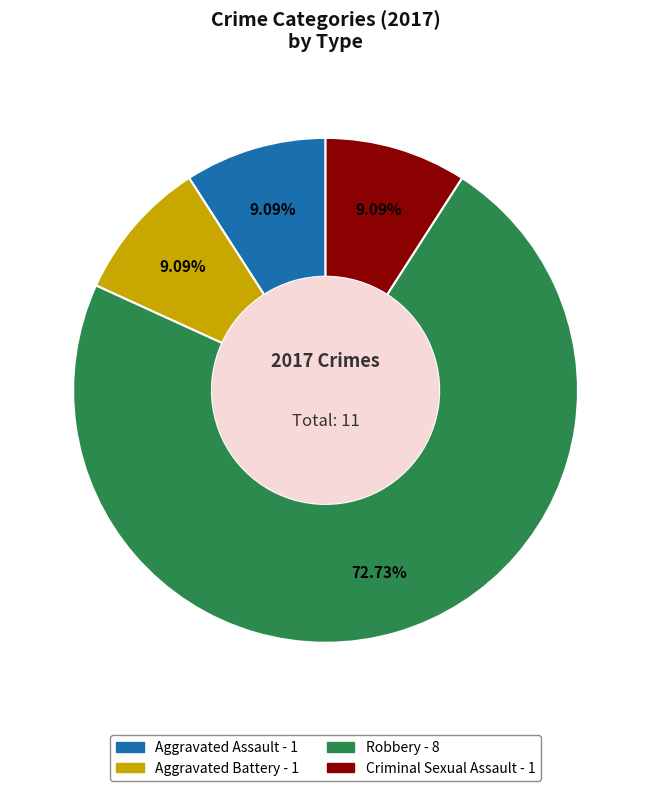

Is the sum of Aggravated Assault and Robbery greater than half?

Yes